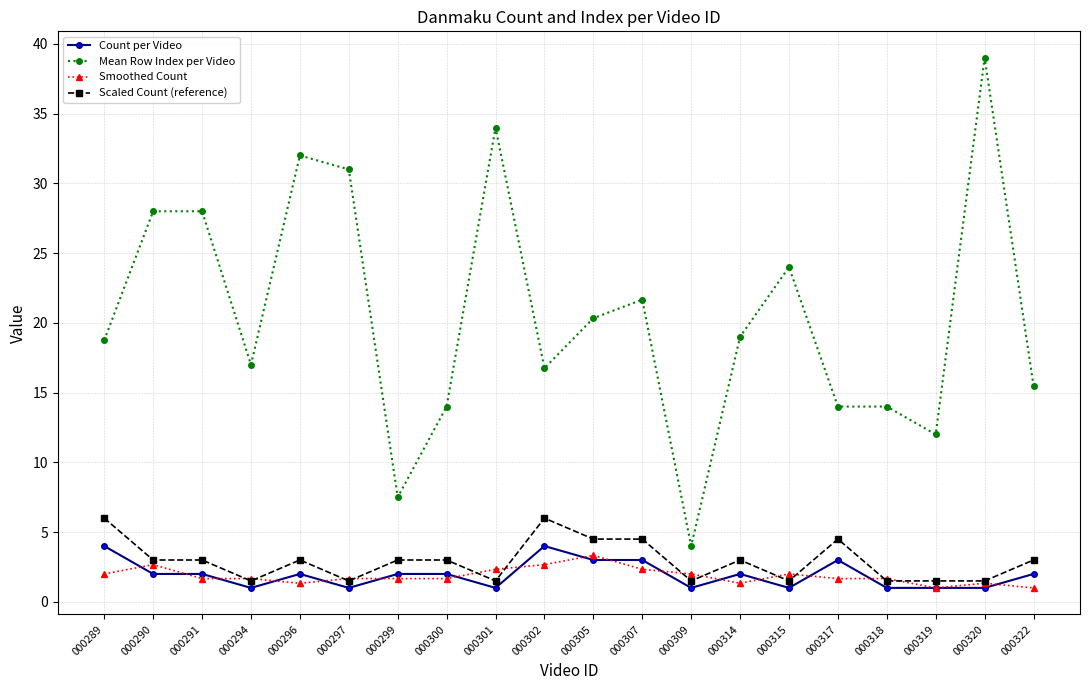

Rank the series by their maximum value, from highest to lowest.

Mean Row Index per Video, Scaled Count (reference), Count per Video, Smoothed Count